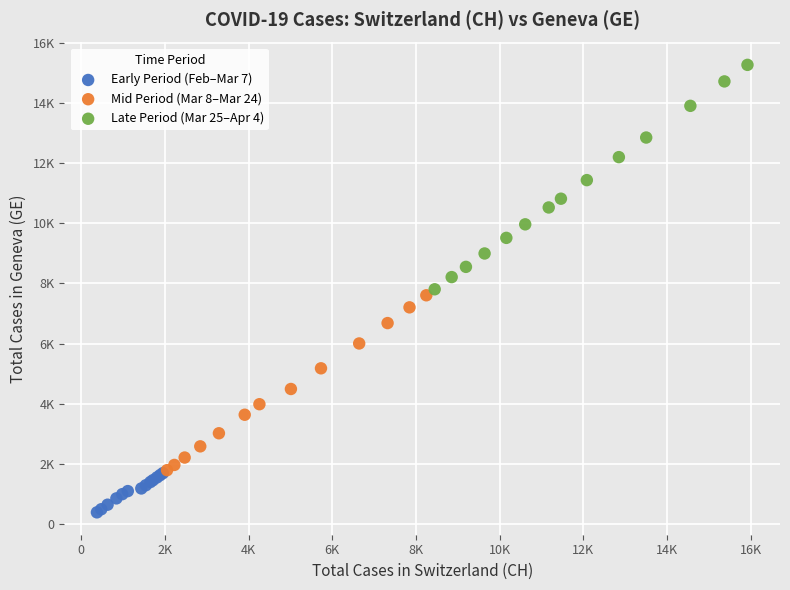

Which series reaches the minimum Y coordinate?

Early Period (Feb–Mar 7)